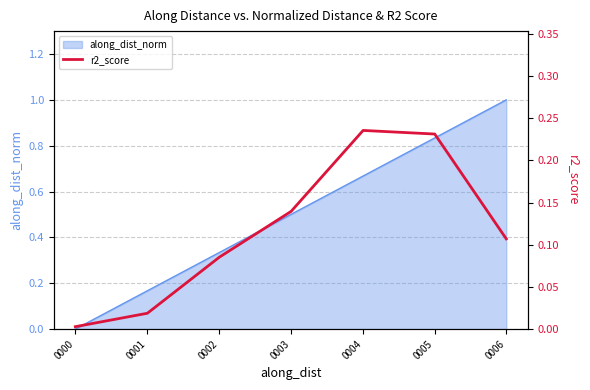

How many lines are shown in the chart?

1